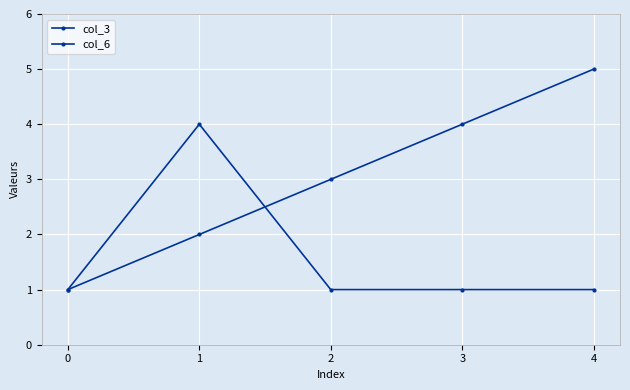

How many distinct data groups are displayed?

2